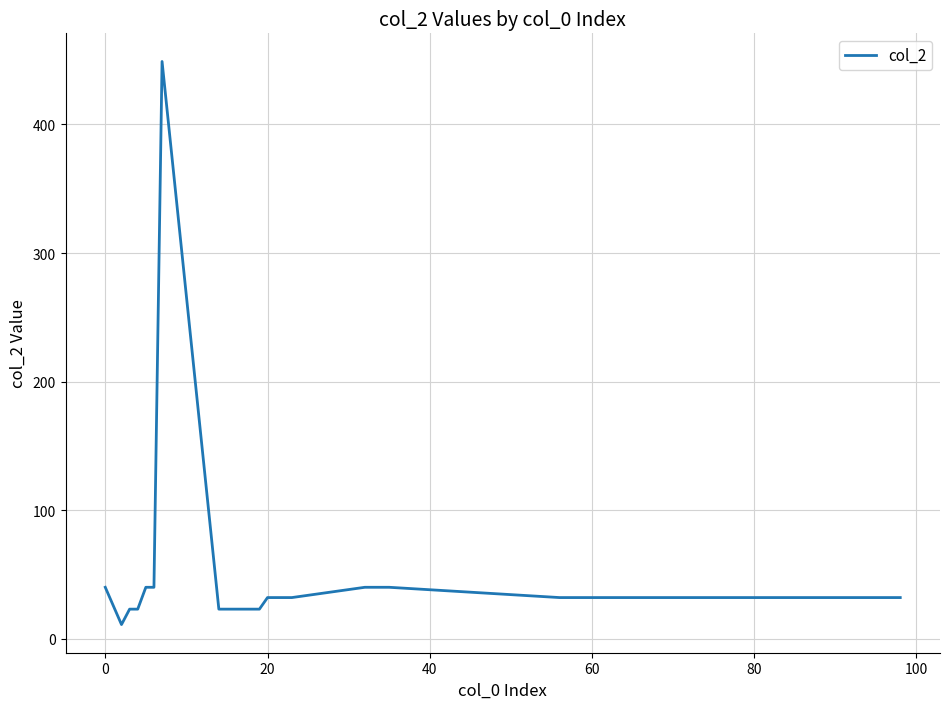

What is the smallest value displayed?

11